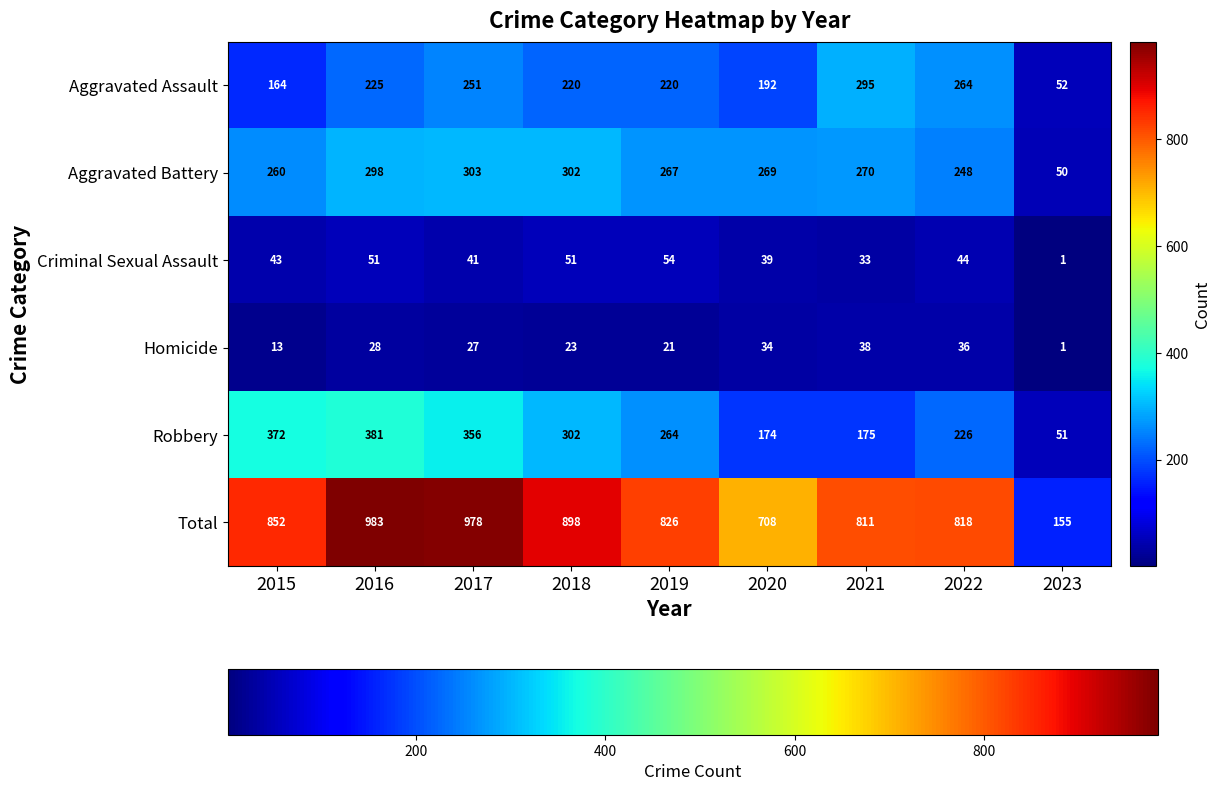

At which label is Aggravated Battery closest to 176?

2022